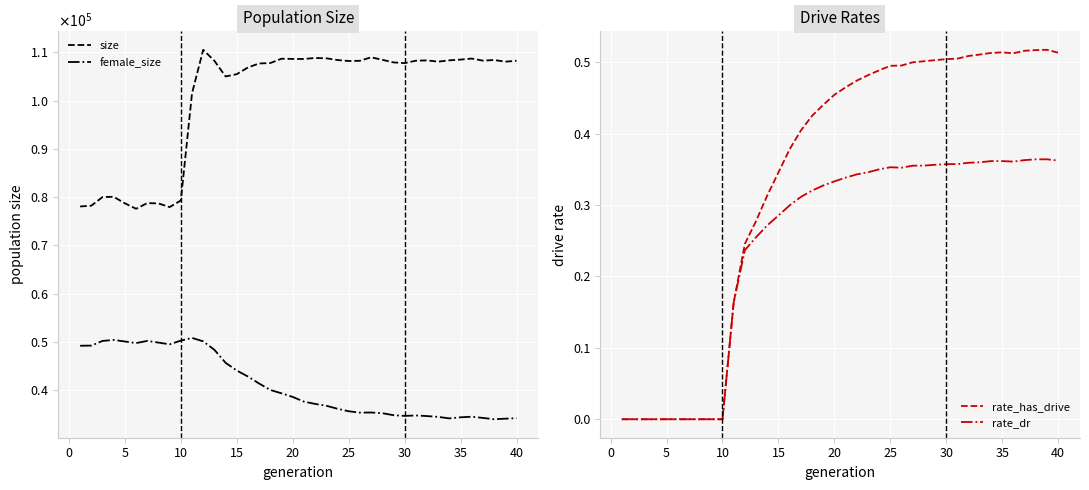

In size, how many points are higher than both neighbors (excluding endpoints)?

9